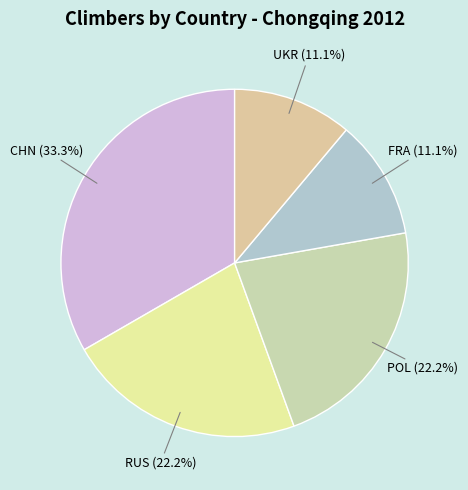

Between FRA and RUS, which is larger?

RUS